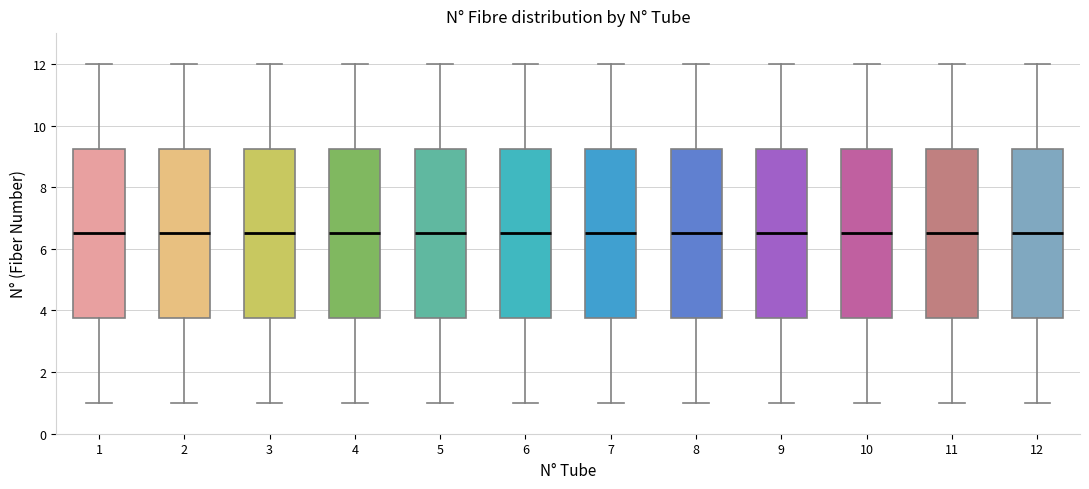

Reading left to right, read every box against the y-axis: the position of its median line, the range the box covers, and the ends of its whiskers. The values are not printed on the chart, so give them approximately, as read against the axis.

1: median 6.6, box 3.8 to 9.2, whiskers 1.0 to 12.0
2: median 6.6, box 3.8 to 9.2, whiskers 1.0 to 12.0
3: median 6.6, box 3.8 to 9.2, whiskers 1.0 to 12.0
4: median 6.6, box 3.8 to 9.2, whiskers 1.0 to 12.0
5: median 6.6, box 3.8 to 9.2, whiskers 1.0 to 12.0
6: median 6.6, box 3.8 to 9.2, whiskers 1.0 to 12.0
7: median 6.6, box 3.8 to 9.2, whiskers 1.0 to 12.0
8: median 6.6, box 3.8 to 9.2, whiskers 1.0 to 12.0
9: median 6.6, box 3.8 to 9.2, whiskers 1.0 to 12.0
10: median 6.6, box 3.8 to 9.2, whiskers 1.0 to 12.0
11: median 6.6, box 3.8 to 9.2, whiskers 1.0 to 12.0
12: median 6.6, box 3.8 to 9.2, whiskers 1.0 to 12.0